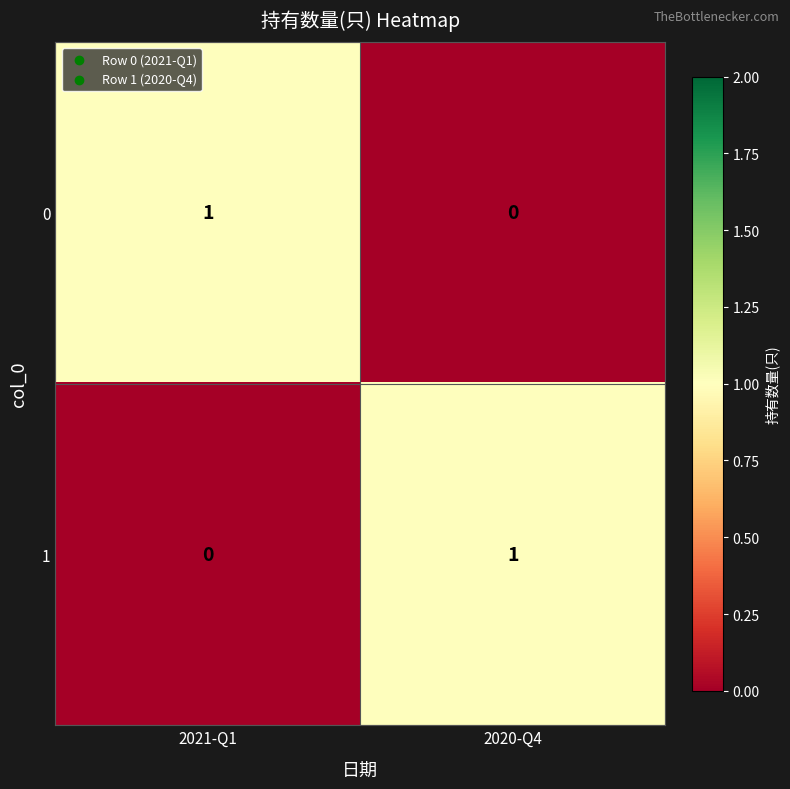

At which label is 0 closest to 0?

2020-Q4